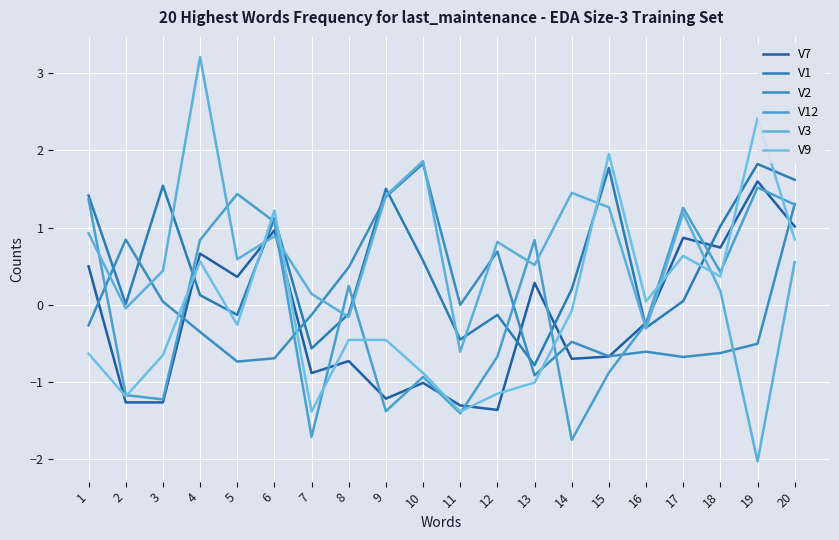

Is it true that V1 equals 1.5 at 3?

True